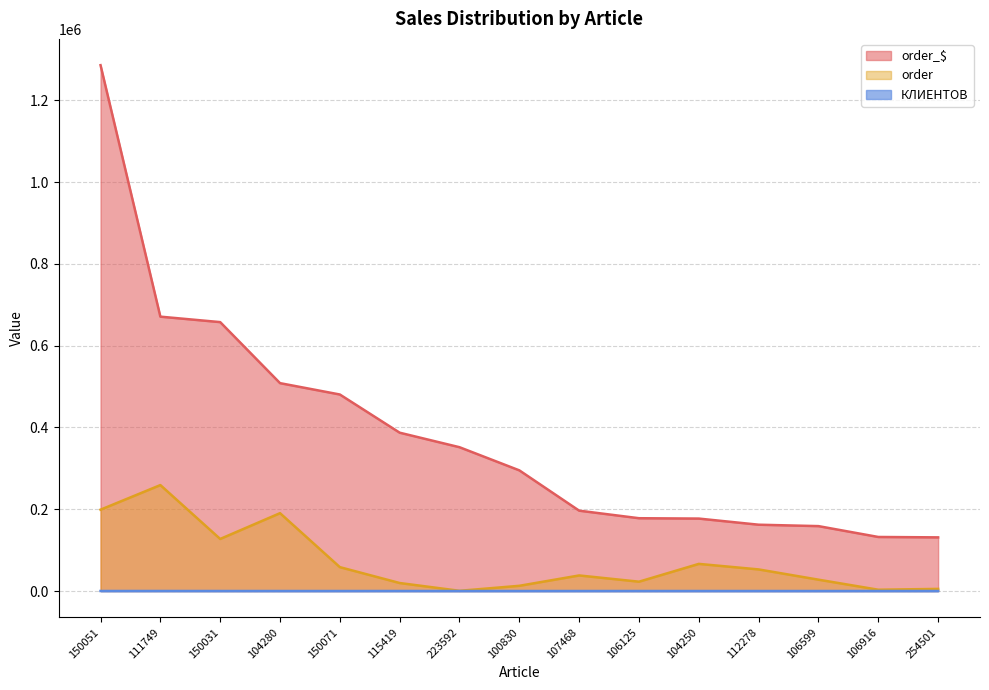

Between 111749 and 106916, which series saw the biggest shift?

order_$